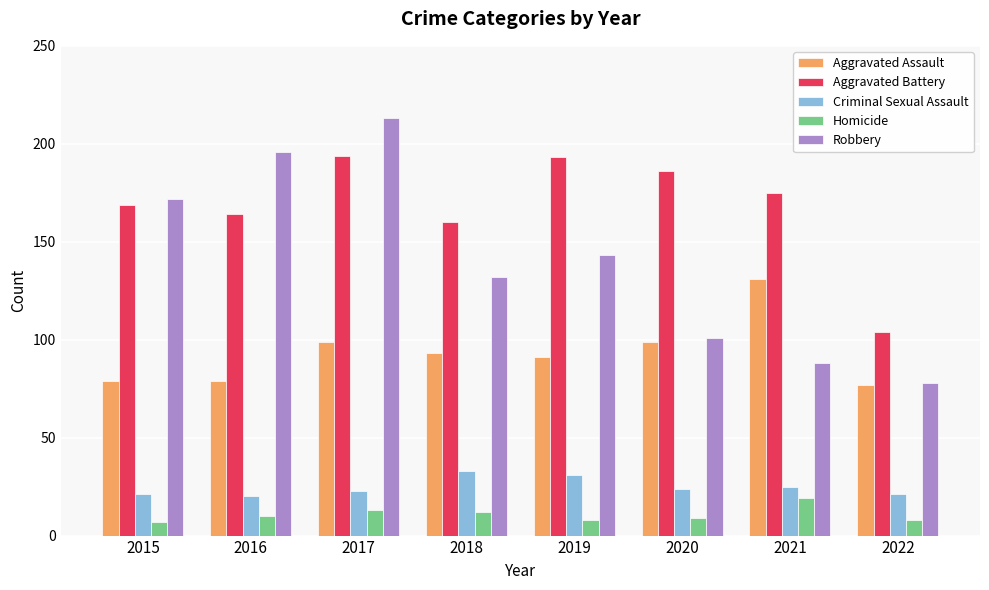

What value does the Aggravated Battery series have at 2018?

160